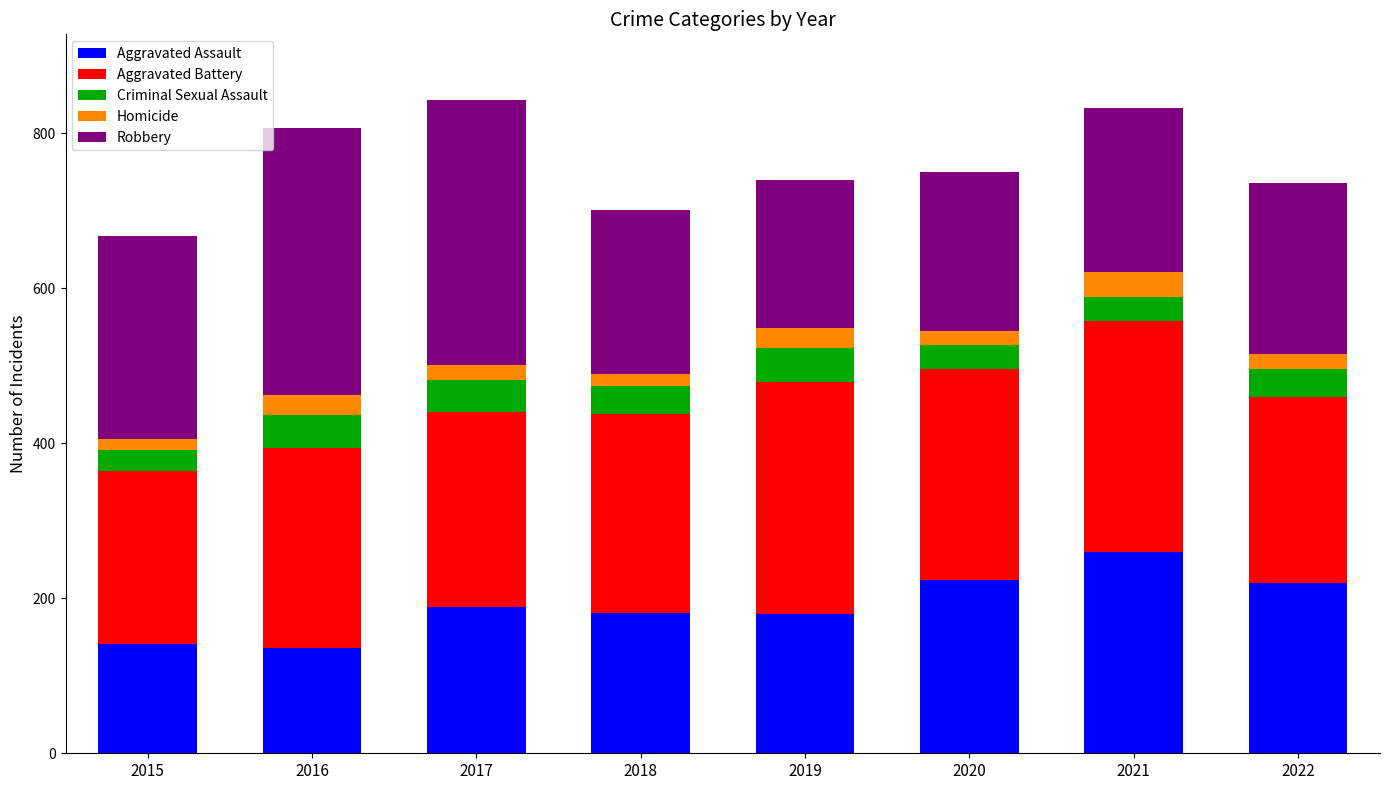

What is the lowest value of the Aggravated Assault series?

136